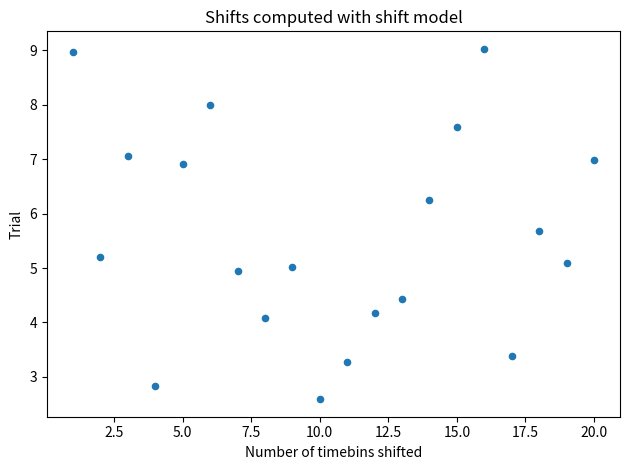

What is the range of Y values (max minus min)?

6.4